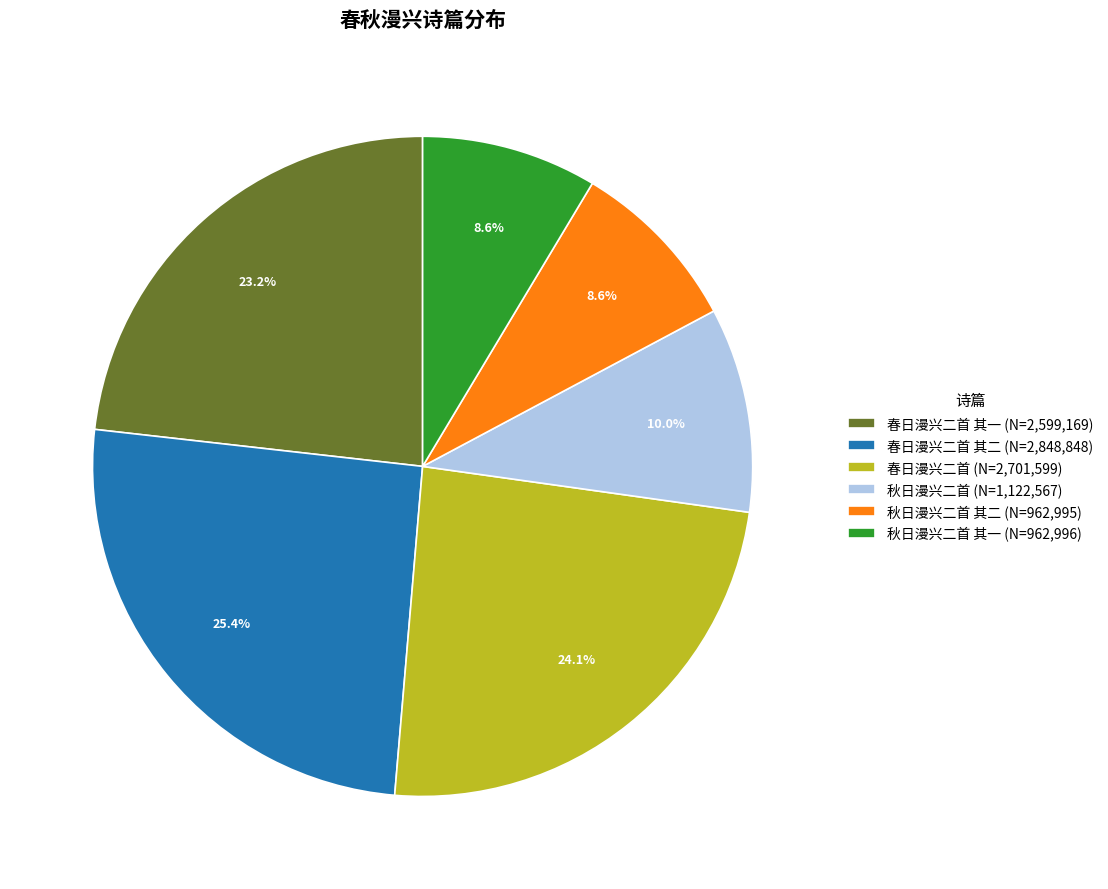

What percentage is NOT represented by 秋日漫兴二首 (N=1,122,567)?

90.0%